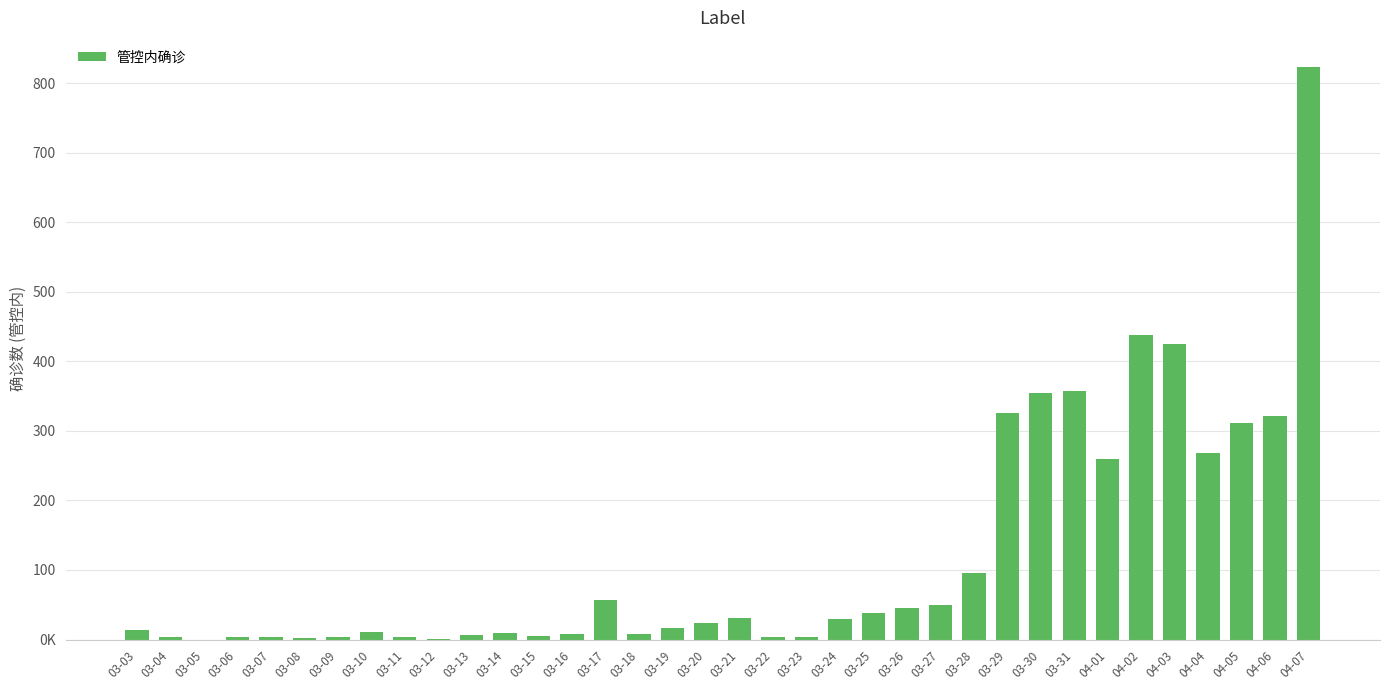

What is the sum of the values at 03-17 and 03-22?

61